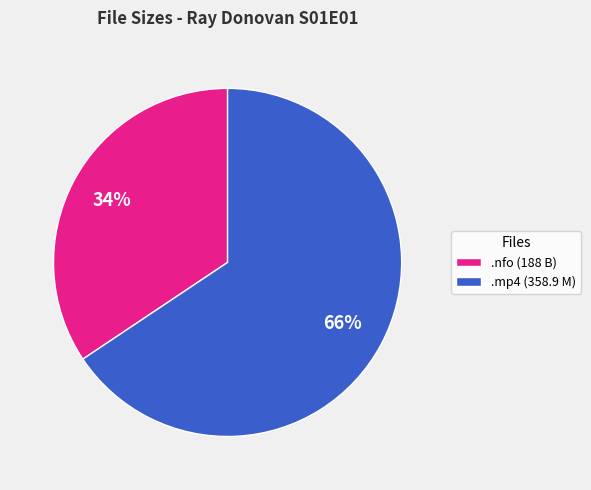

Is it true that .mp4 (358.9 M) is 60% of the pie?

False